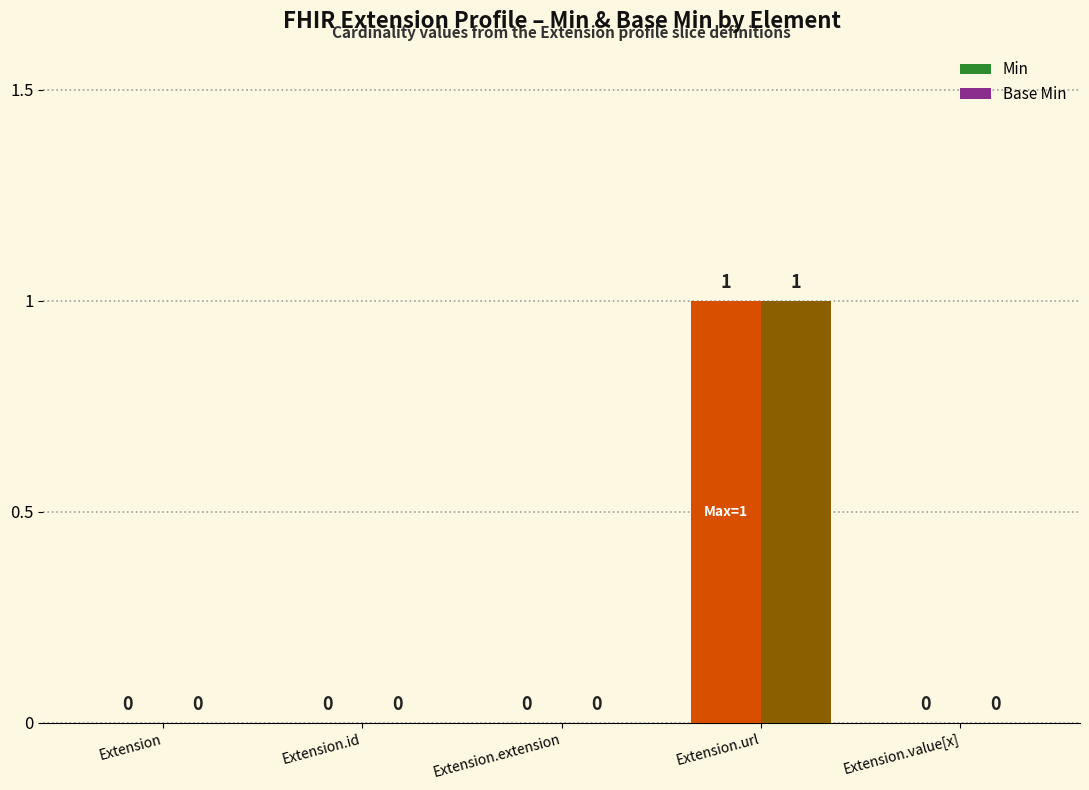

Is it true that Min equals 0 at Extension?

True